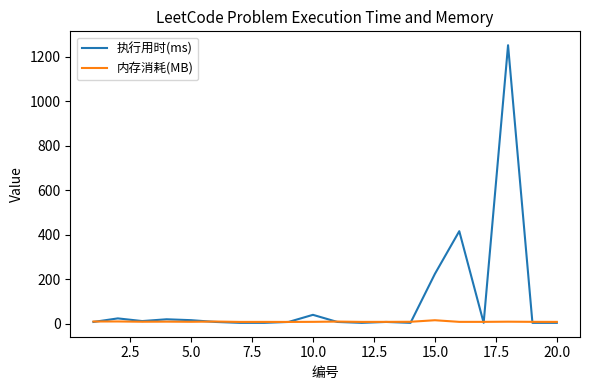

What is the maximum value for 执行用时(ms)?

1252.0